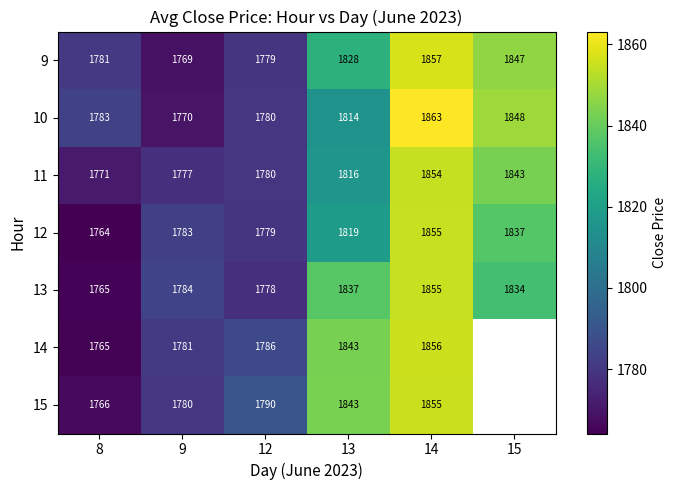

How many categories are shown in the chart?

6